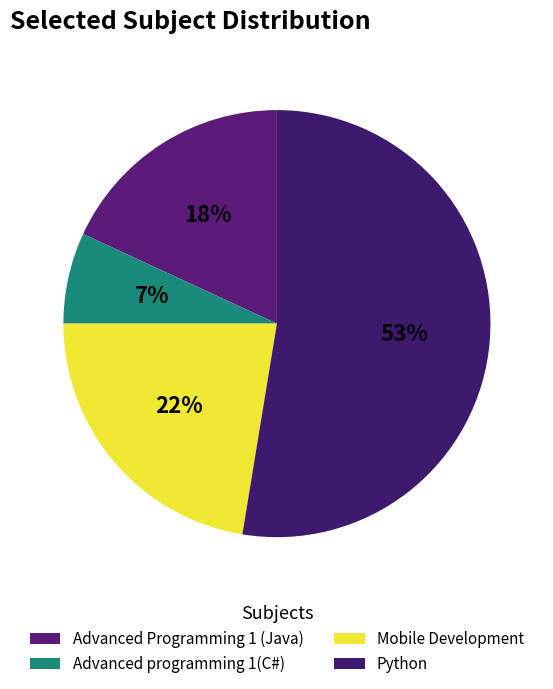

Do Advanced programming 1(C#) and Python together represent more than half of the pie?

Yes